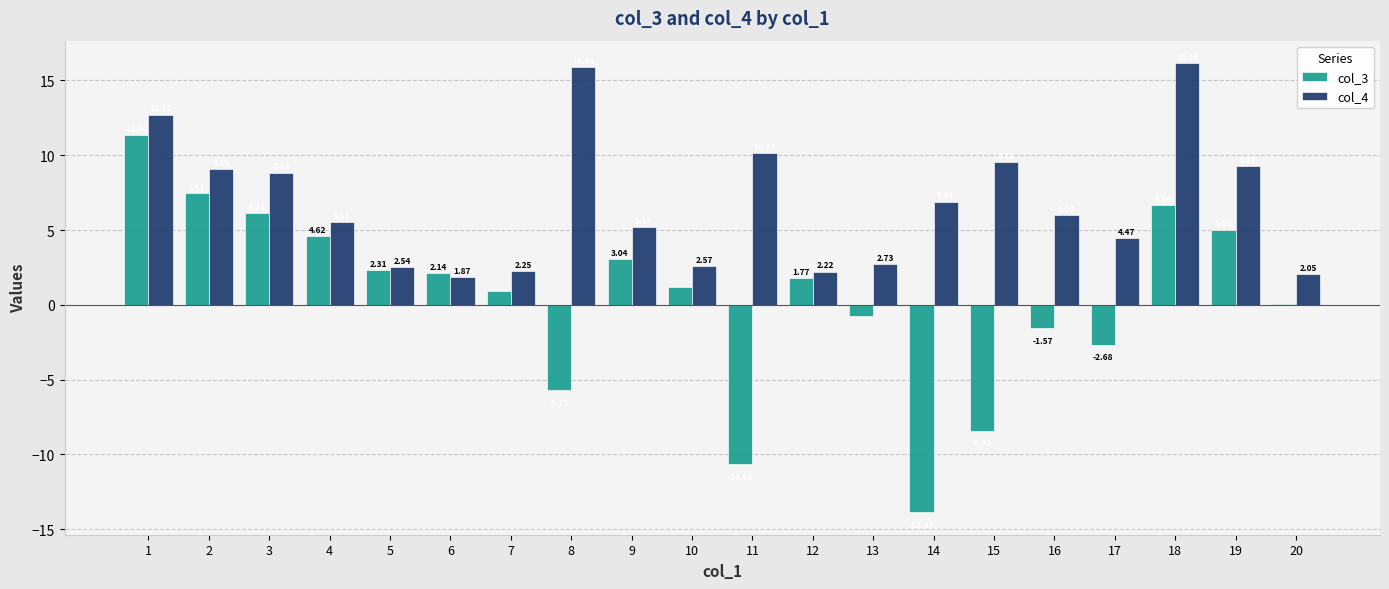

Which series has the largest total across all categories?

col_4